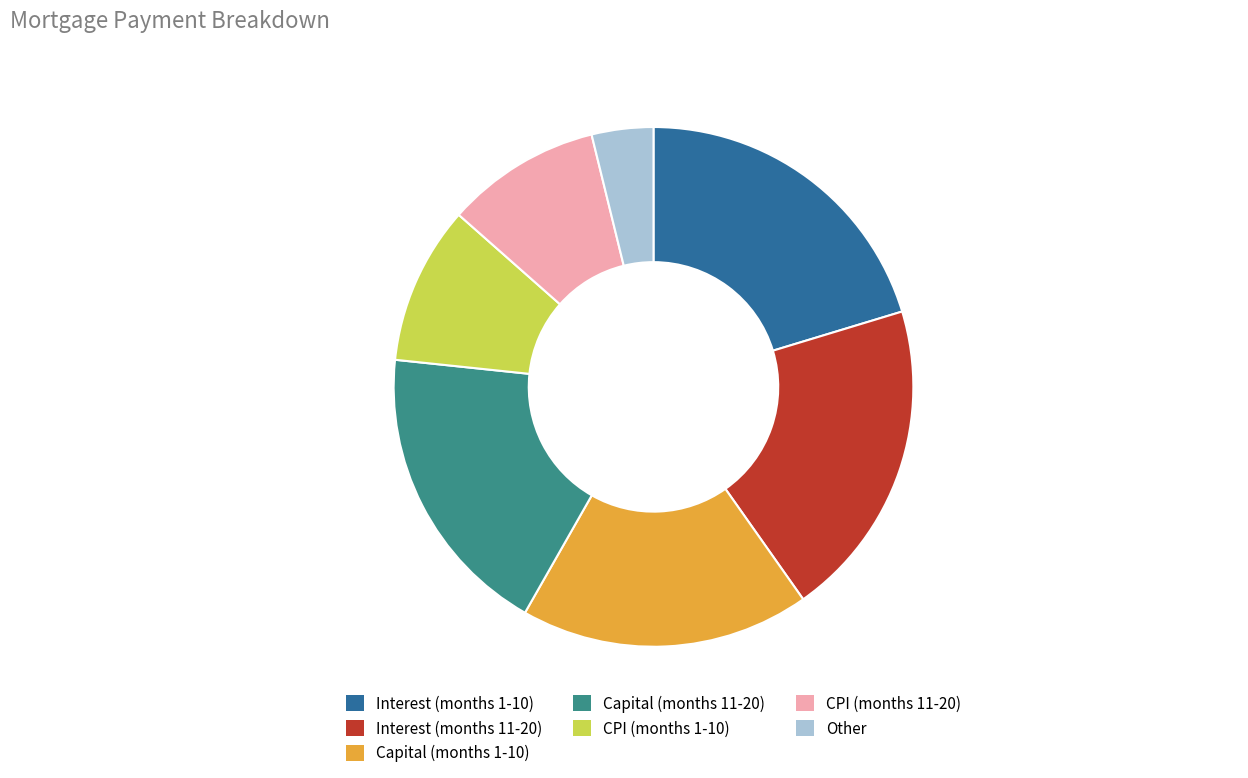

Does any single category account for the majority?

No